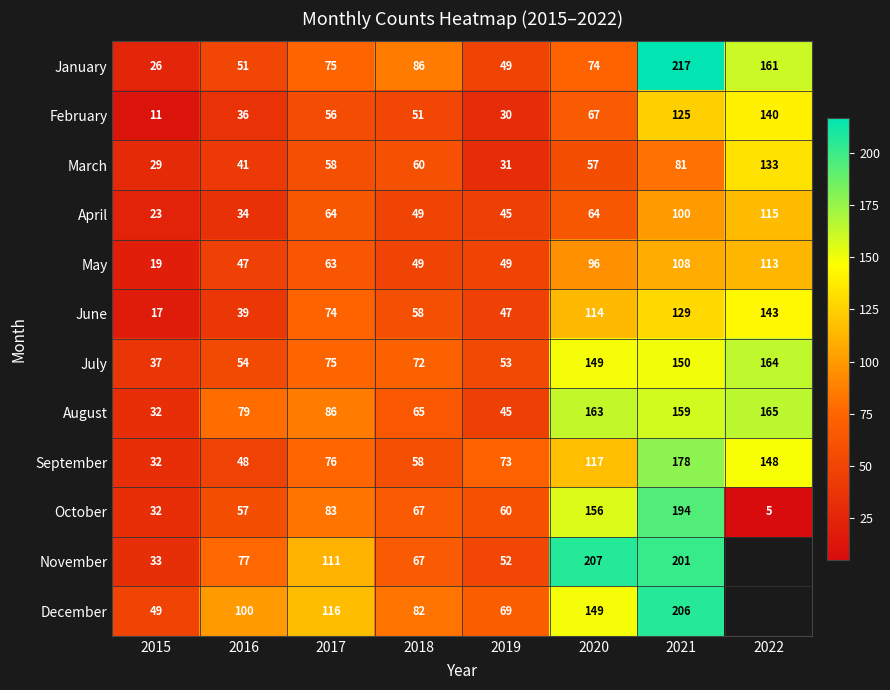

List the labels in order of August value, smallest first.

2015, 2019, 2018, 2016, 2017, 2021, 2020, 2022